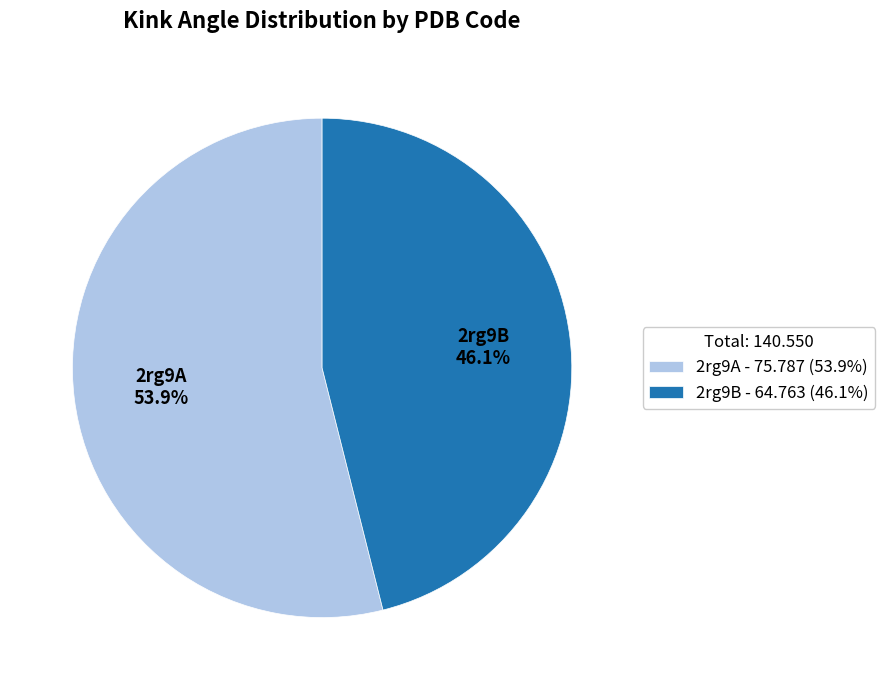

How much of the chart is everything except 2rg9B?

53.9%